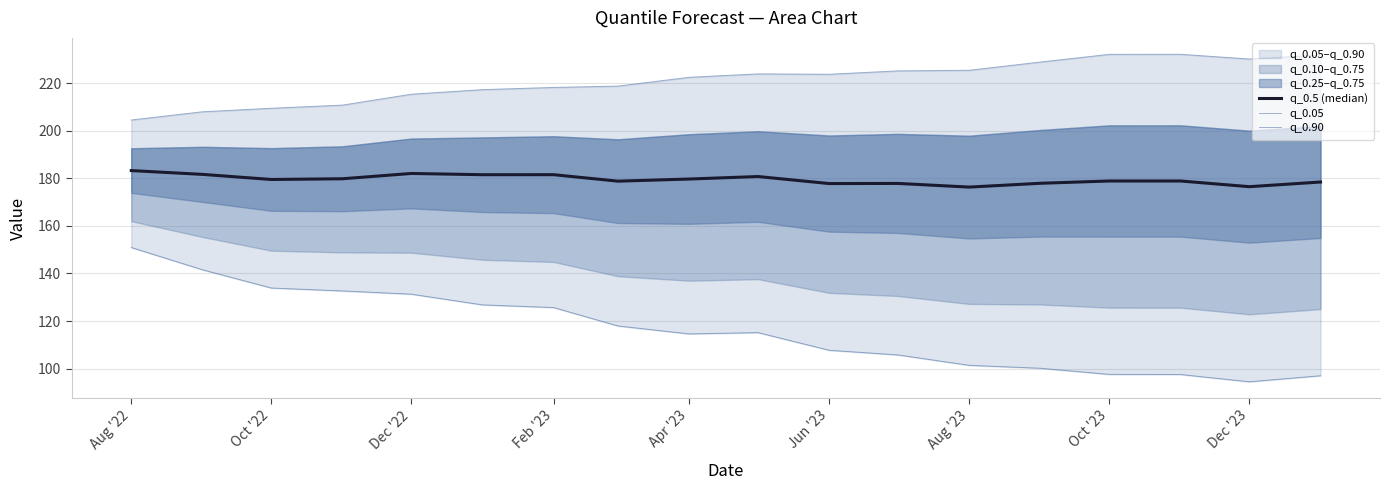

Reading left to right, extract all data points from this chart.

q_0.5 (median): 183.3	181.7	179.5	179.8	182.0	181.5	181.5	178.8	179.7	180.8	177.8	177.9	176.3	177.9	178.9	178.9	176.5	178.4
q_0.05: 150.9	141.6	133.9	132.7	131.3	126.8	125.7	117.9	114.6	115.1	107.7	105.7	101.4	100.1	97.6	97.5	94.4	97.0
q_0.90: 204.5	208.0	209.5	210.8	215.4	217.3	218.2	218.8	222.5	223.9	223.8	225.2	225.4	228.9	232.1	232.2	230.2	231.9